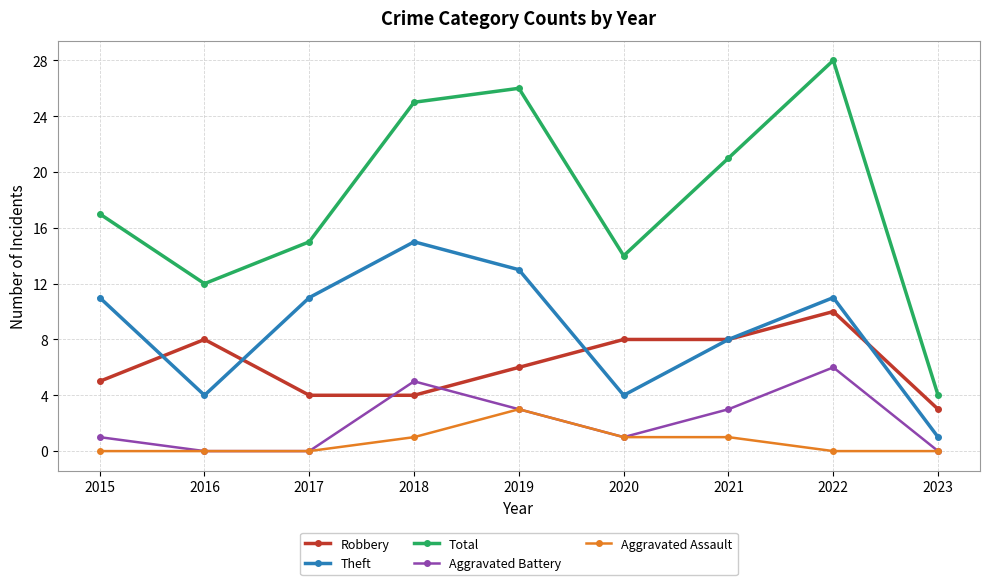

True or false: Aggravated Battery has more than 1 points higher than both neighbors.

True